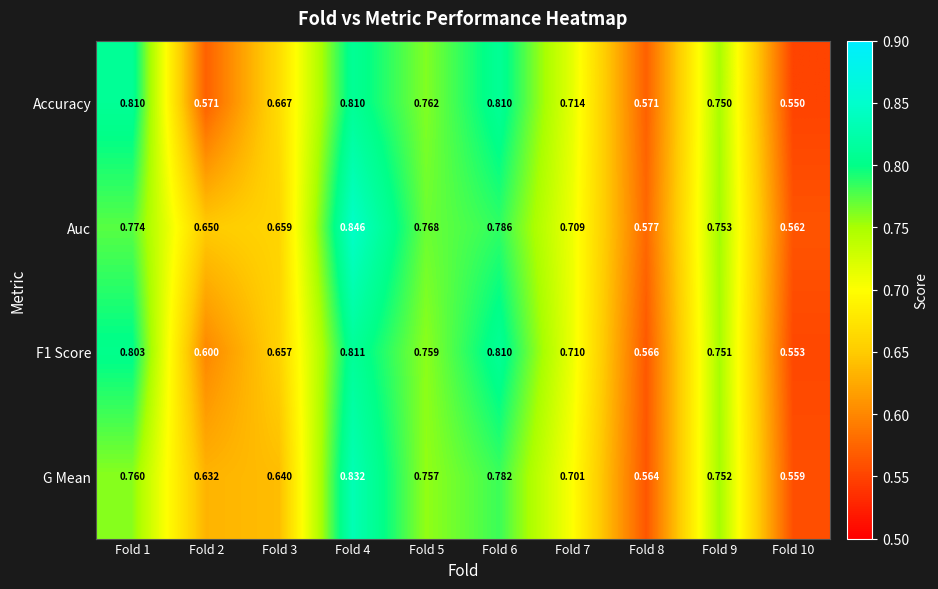

Which series has the largest total across all categories?

Auc